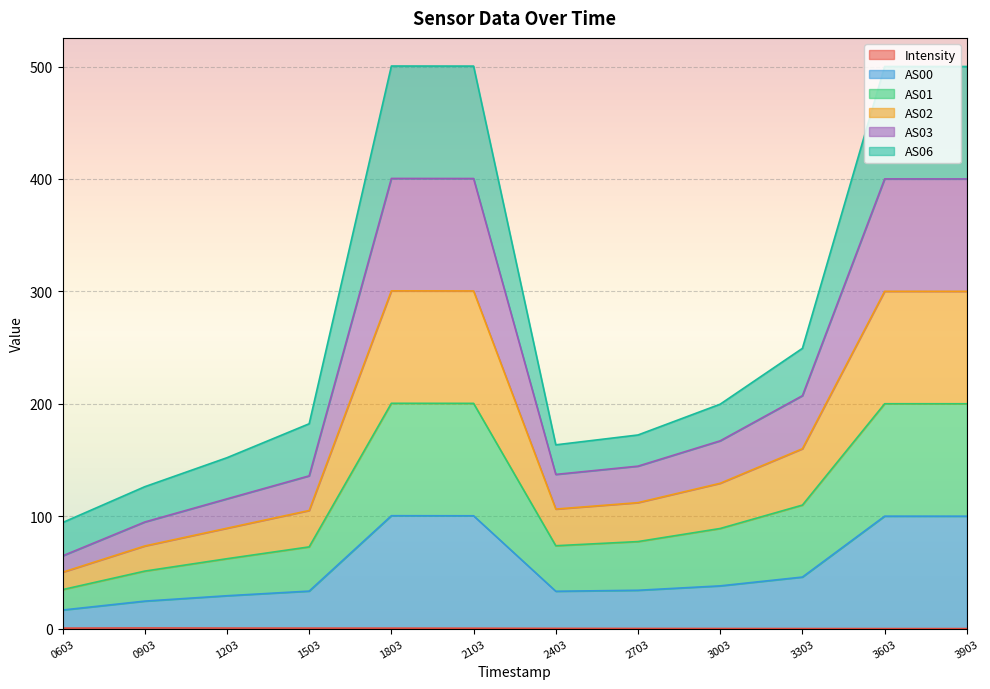

What is the value of the AS01 point at the 5th from the left?

200.5